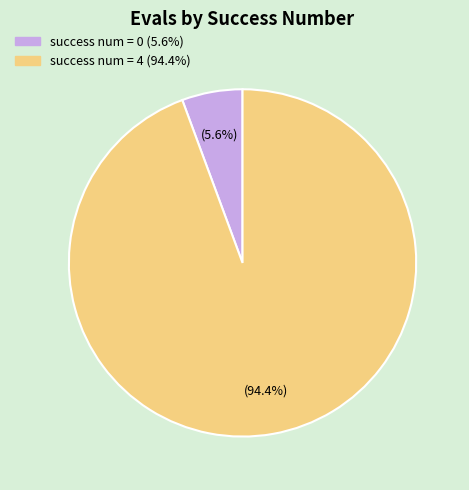

Is there any slice that represents more than half of the pie?

Yes